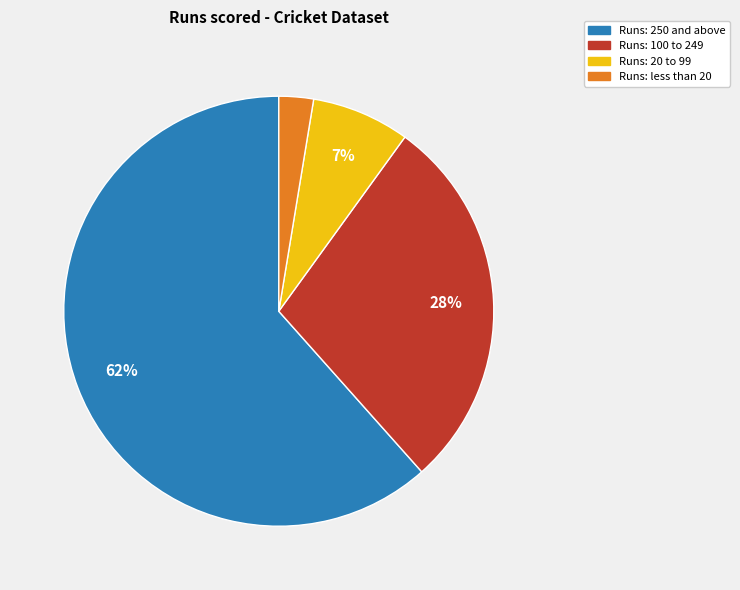

Is there any slice that represents more than half of the pie?

Yes